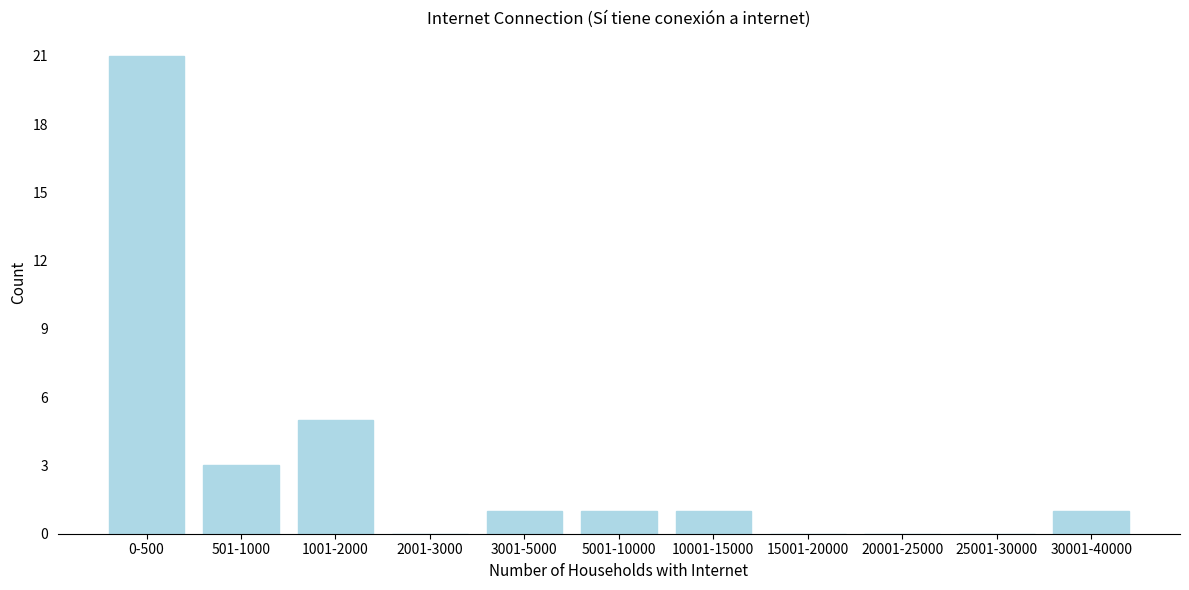

Reading left to right, what are all the values shown in this chart?

0-500=21	501-1000=3	1001-2000=5	2001-3000=0	3001-5000=1	5001-10000=1	10001-15000=1	15001-20000=0	20001-25000=0	25001-30000=0	30001-40000=1